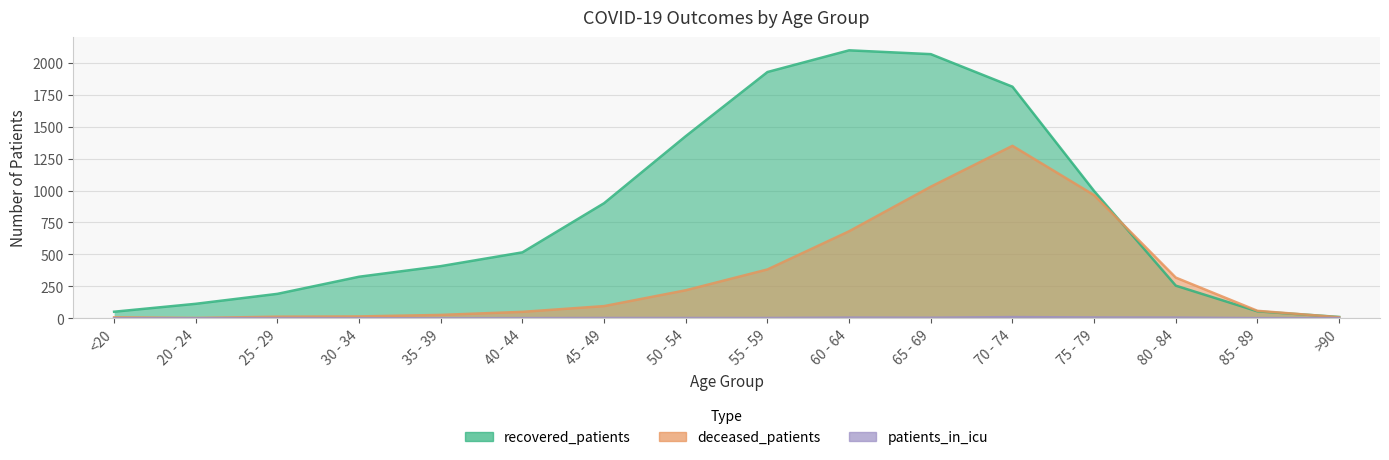

True or false: recovered_patients and deceased_patients intersect in this chart.

True